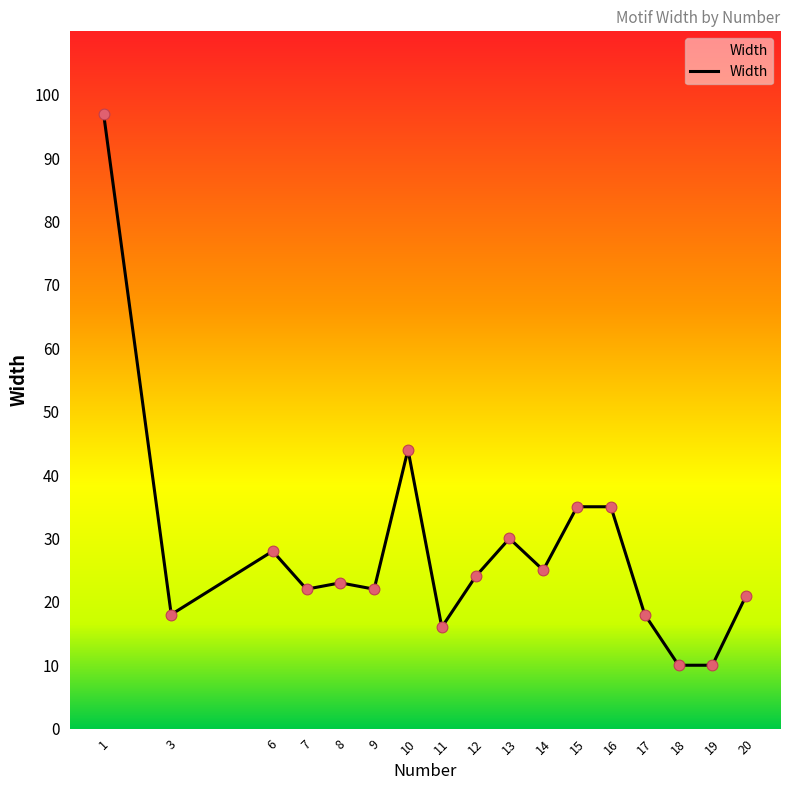

What is the ratio of the value at 13 to the value at 11?

1.9